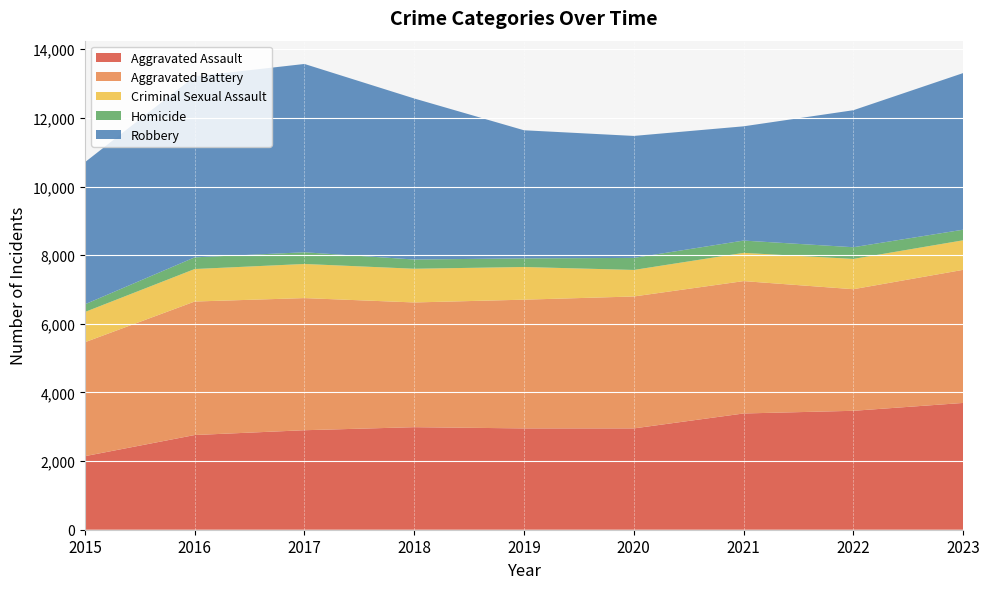

Reading left to right, what are all the values shown in this chart?

Aggravated Assault: 2015=2143	2016=2759	2017=2899	2018=2988	2019=2952	2020=2952	2021=3387	2022=3465	2023=3694
Aggravated Battery: 2015=3320	2016=3890	2017=3850	2018=3634	2019=3751	2020=3844	2021=3857	2022=3543	2023=3878
Criminal Sexual Assault: 2015=881	2016=947	2017=994	2018=982	2019=952	2020=773	2021=823	2022=882	2023=861
Homicide: 2015=224	2016=340	2017=341	2018=269	2019=251	2020=351	2021=358	2022=341	2023=309
Robbery: 2015=4139	2016=5273	2017=5487	2018=4692	2019=3733	2020=3554	2021=3329	2022=3992	2023=4563